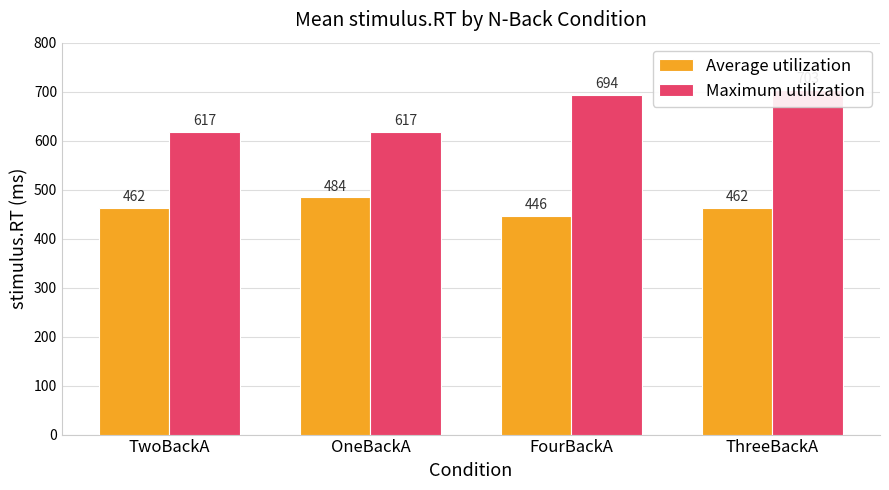

List the labels in order of Maximum utilization value, largest first.

ThreeBackA, FourBackA, TwoBackA, OneBackA